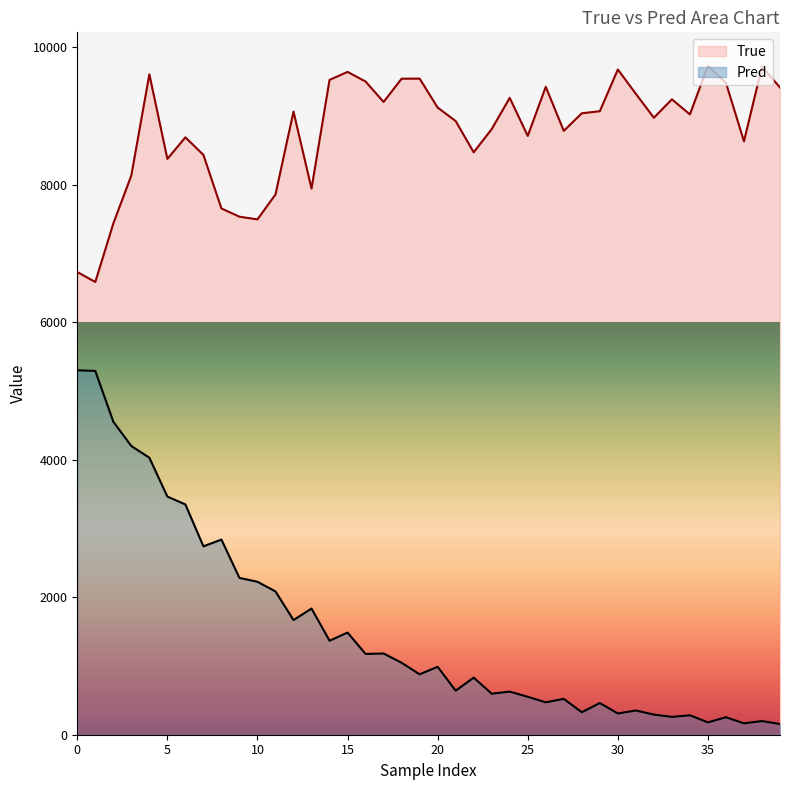

True or false: Pred has a value of 155.6 at 39.

True